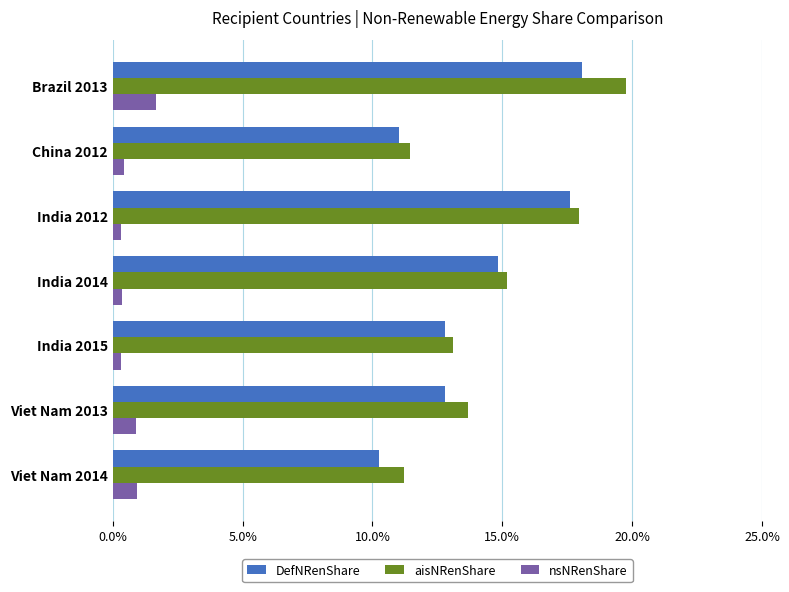

What are all the series names shown in the legend?

DefNRenShare, aisNRenShare, nsNRenShare